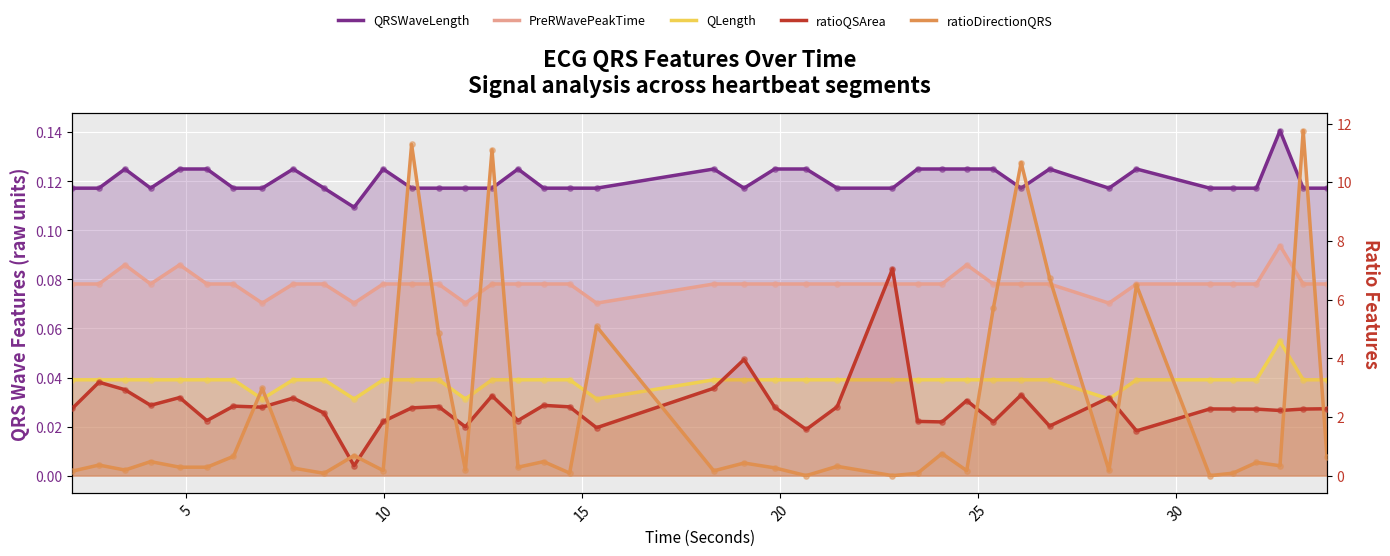

Which series has the largest total across all categories?

ratioQSArea_ECG